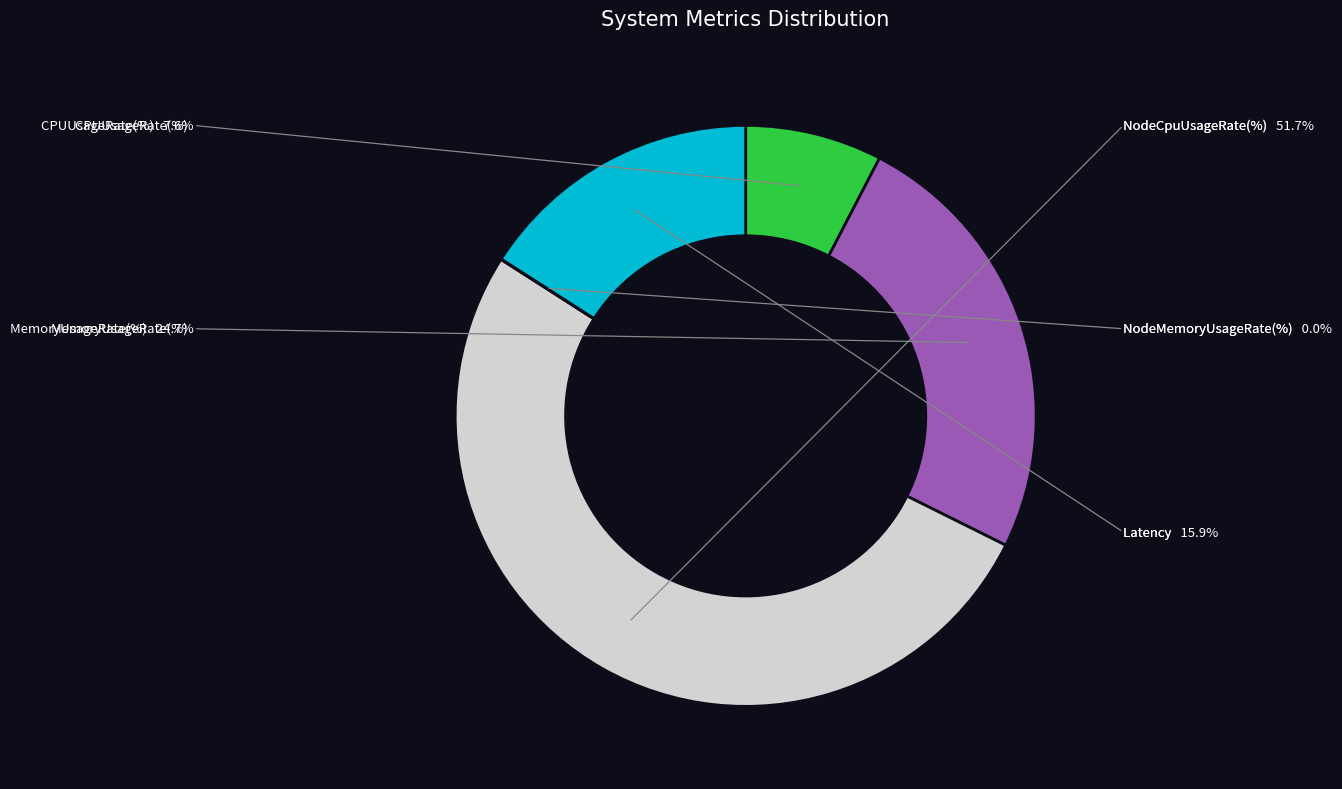

True or false: NodeCpuUsageRate(%) accounts for 60% of the total.

False